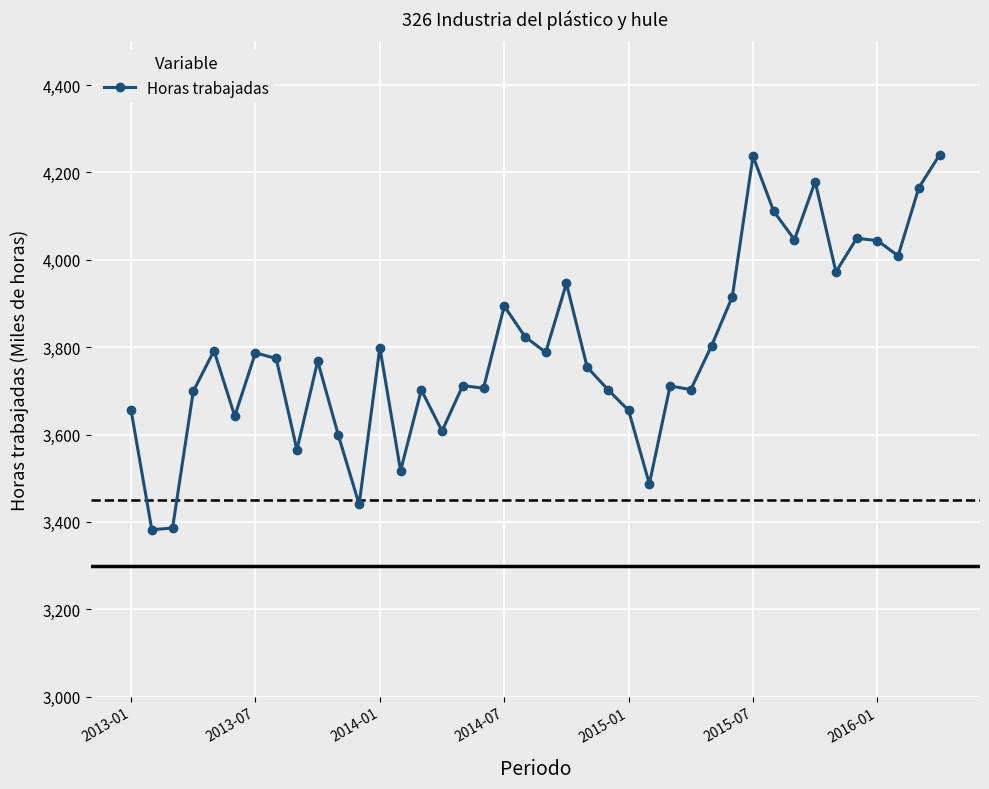

How many lines are shown in the chart?

1